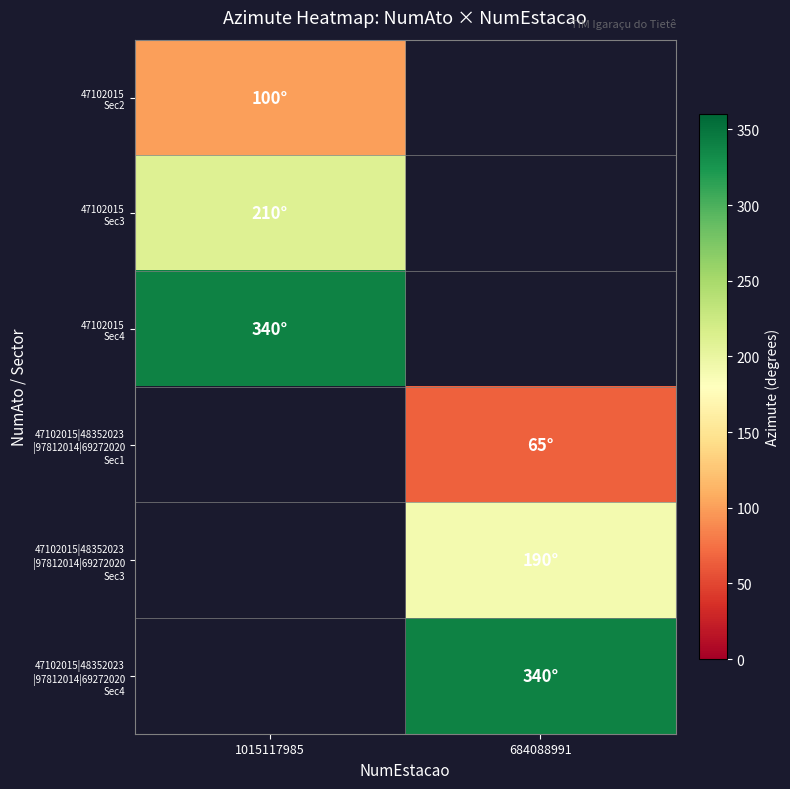

How many distinct data groups are displayed?

6